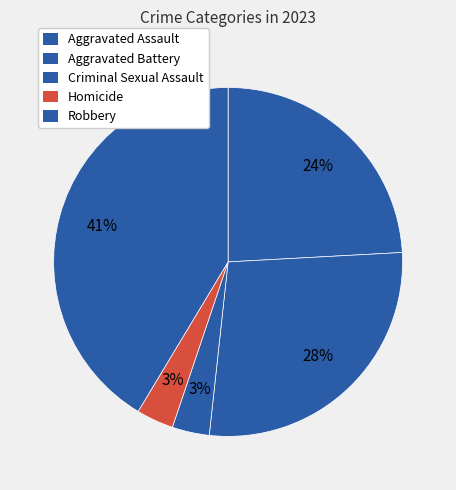

To the nearest percent, what percentage of the pie is Homicide?

3%